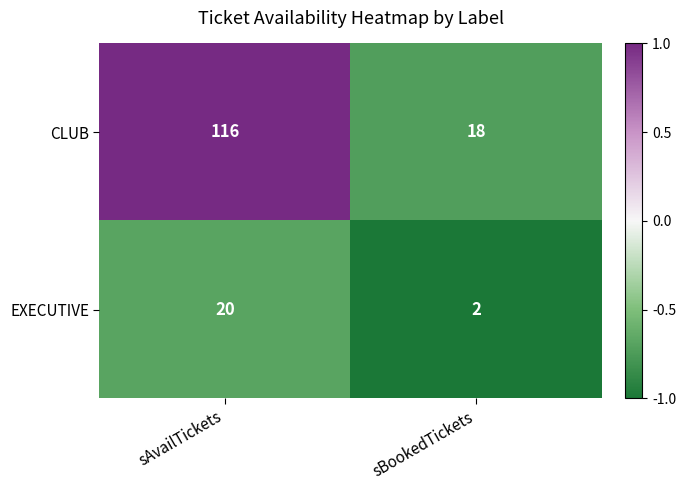

Is the value of EXECUTIVE at sBookedTickets greater than the value of CLUB at sBookedTickets?

No